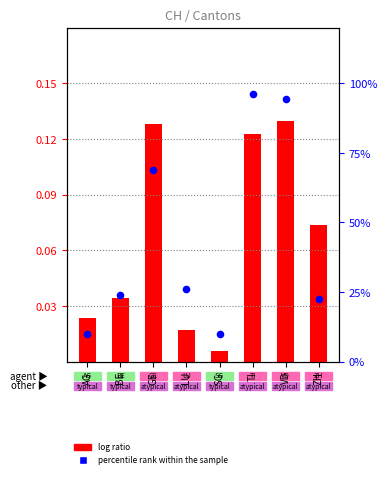

What is the total value across all series at BE?

24.0